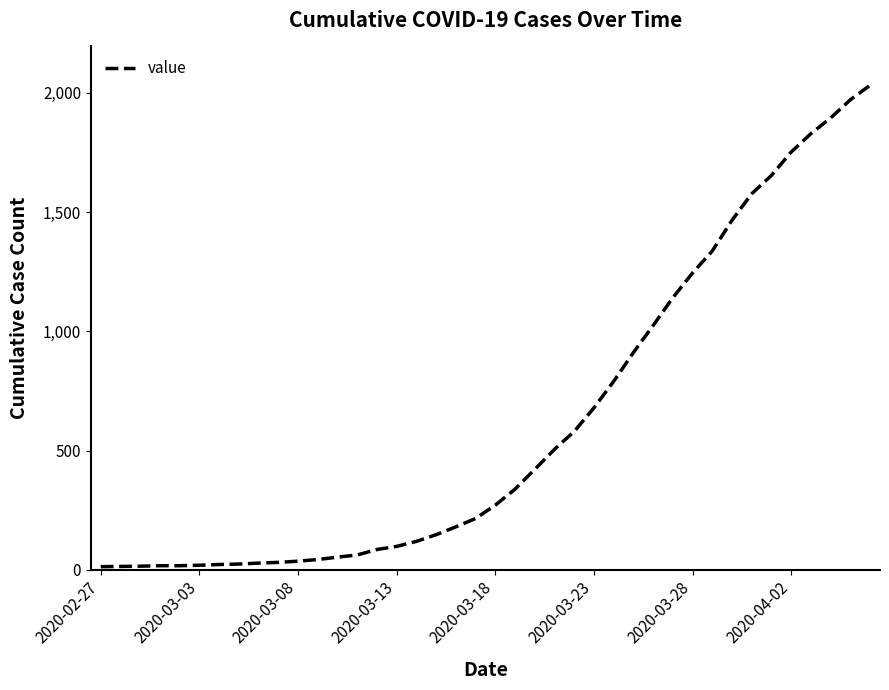

What is the difference between the maximum and minimum values?

2019